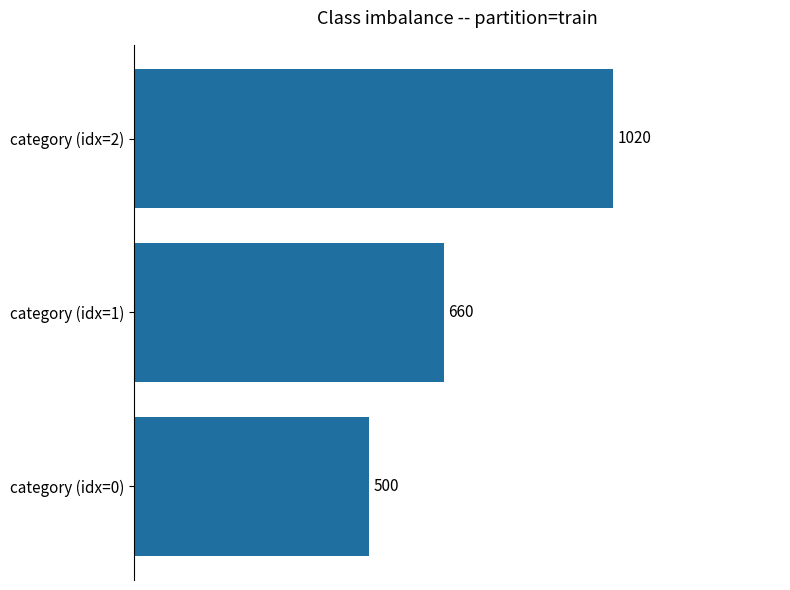

True or false: the data shows 500 at category (idx=0).

True